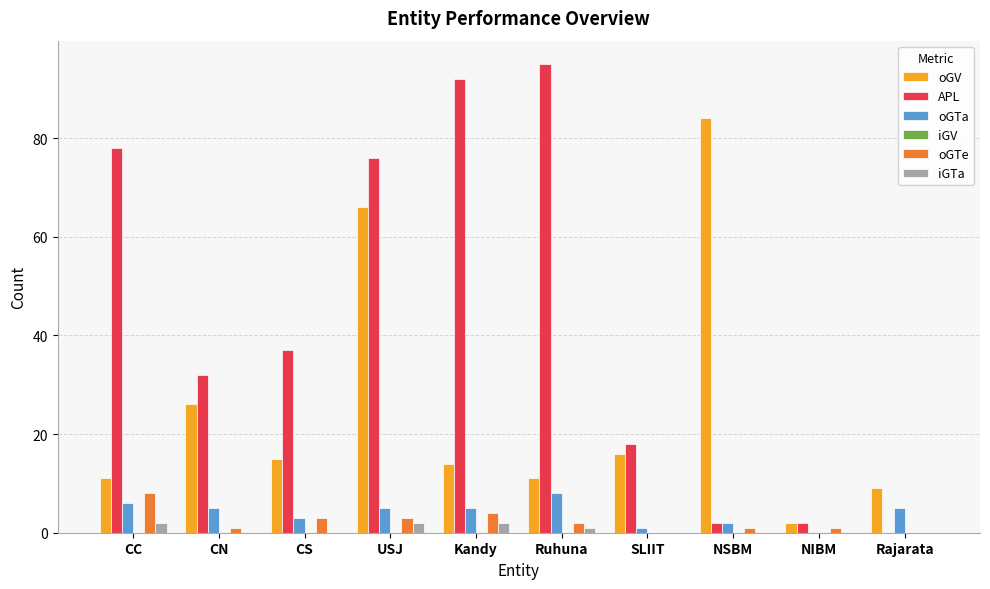

What is the sum of the APL values at SLIIT and Rajarata?

18